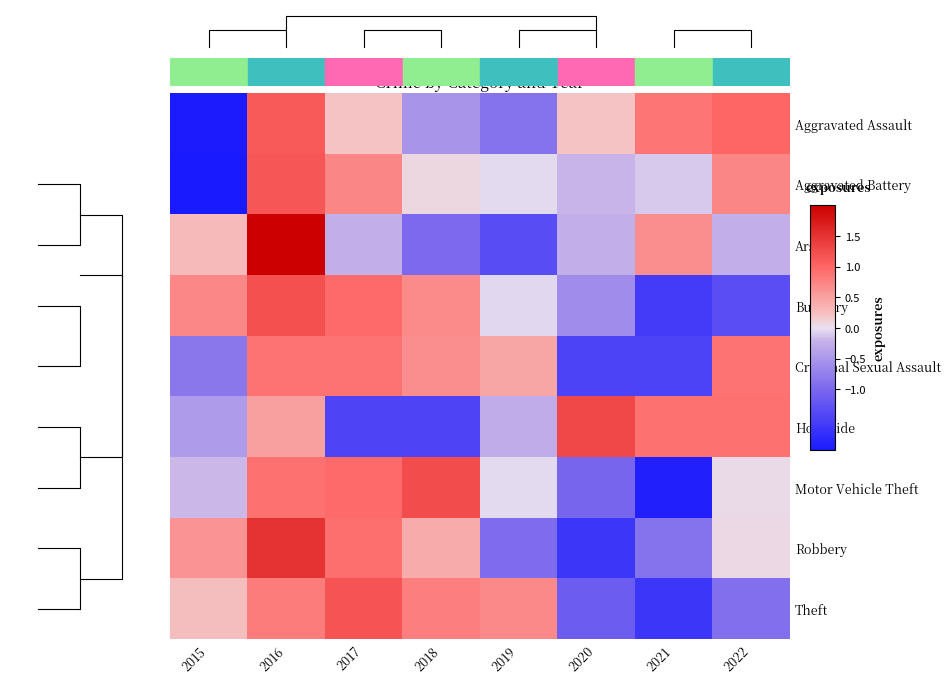

List the labels in order of Aggravated Assault value, largest first.

2016, 2022, 2021, 2017, 2020, 2018, 2019, 2015